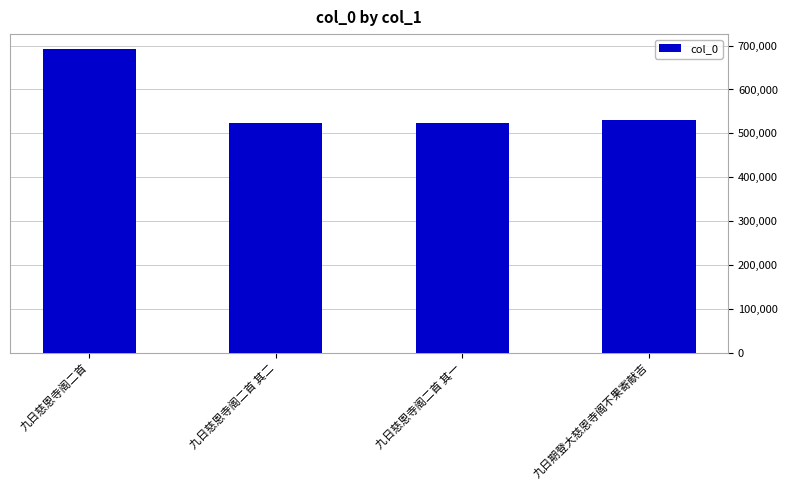

Is it true that the value at 九日慈恩寺阁二首 is 413188?

False